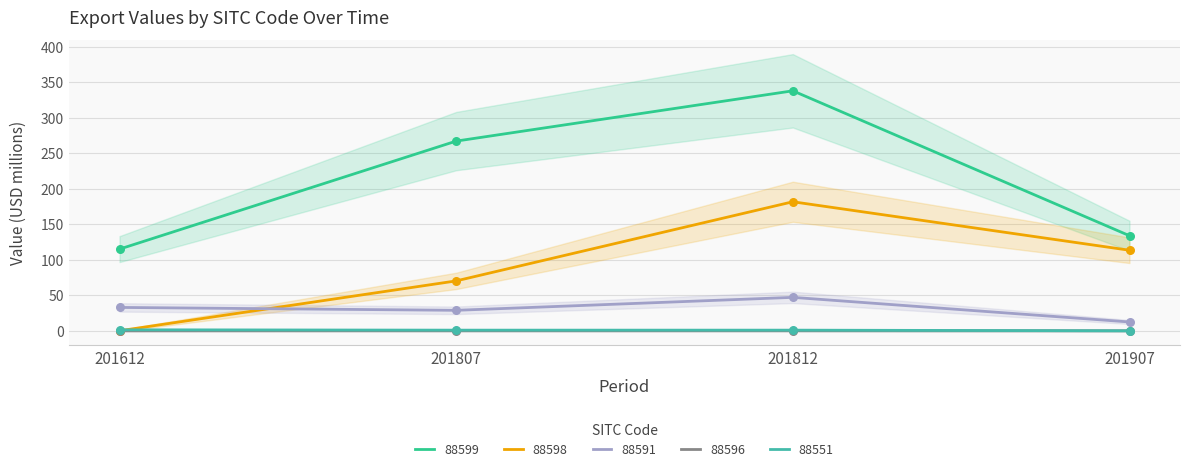

Which series contains the lowest Y value?

88598